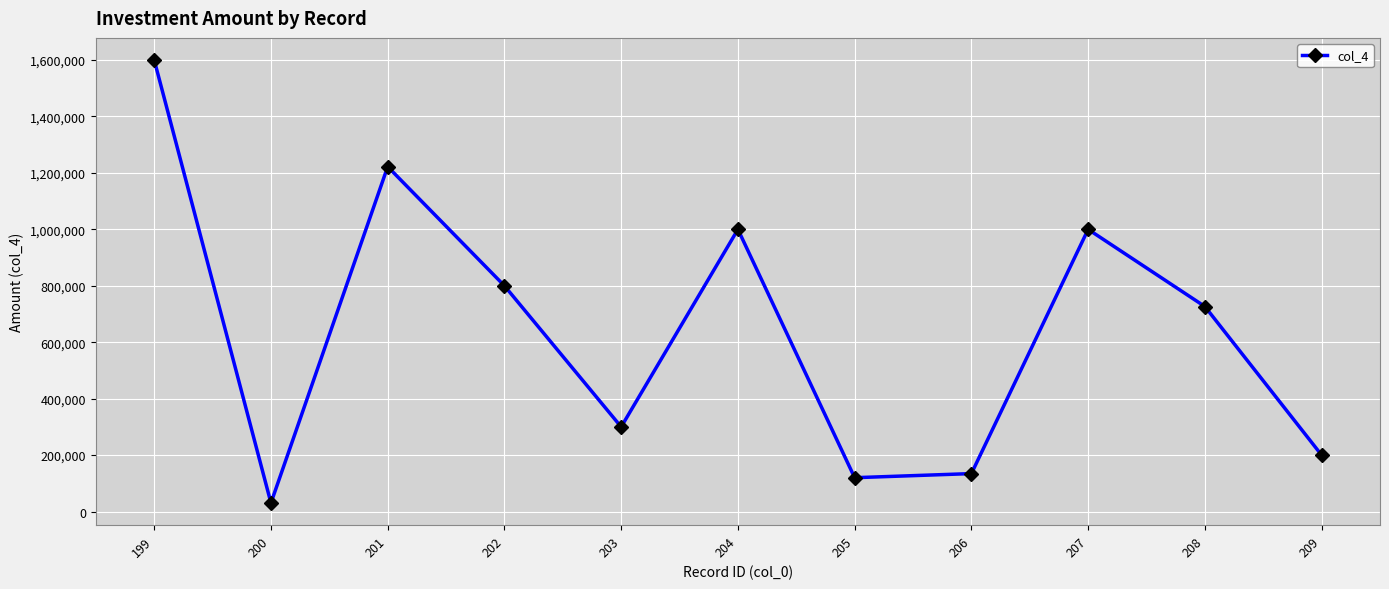

What is the maximum value shown in the chart?

1600000